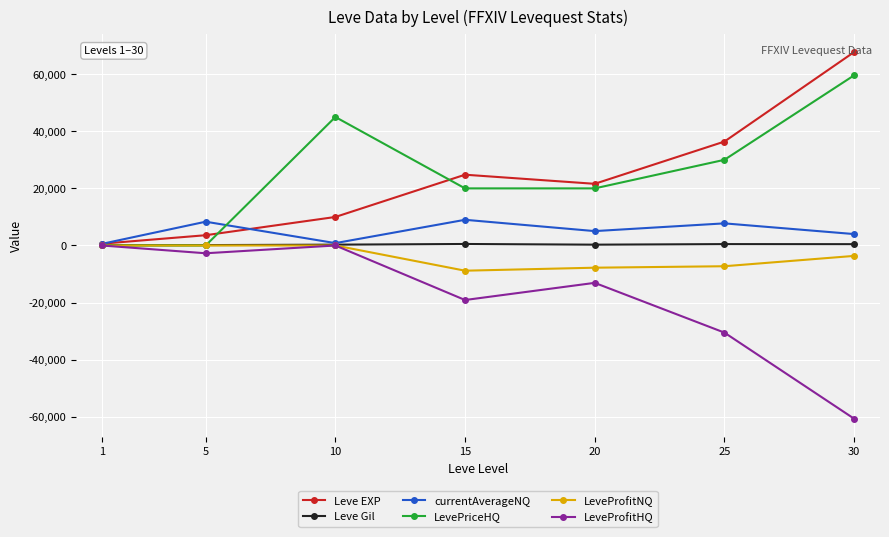

What are all the series names shown in the legend?

Leve EXP, Leve Gil, currentAverageNQ, LevePriceHQ, LeveProfitNQ, LeveProfitHQ